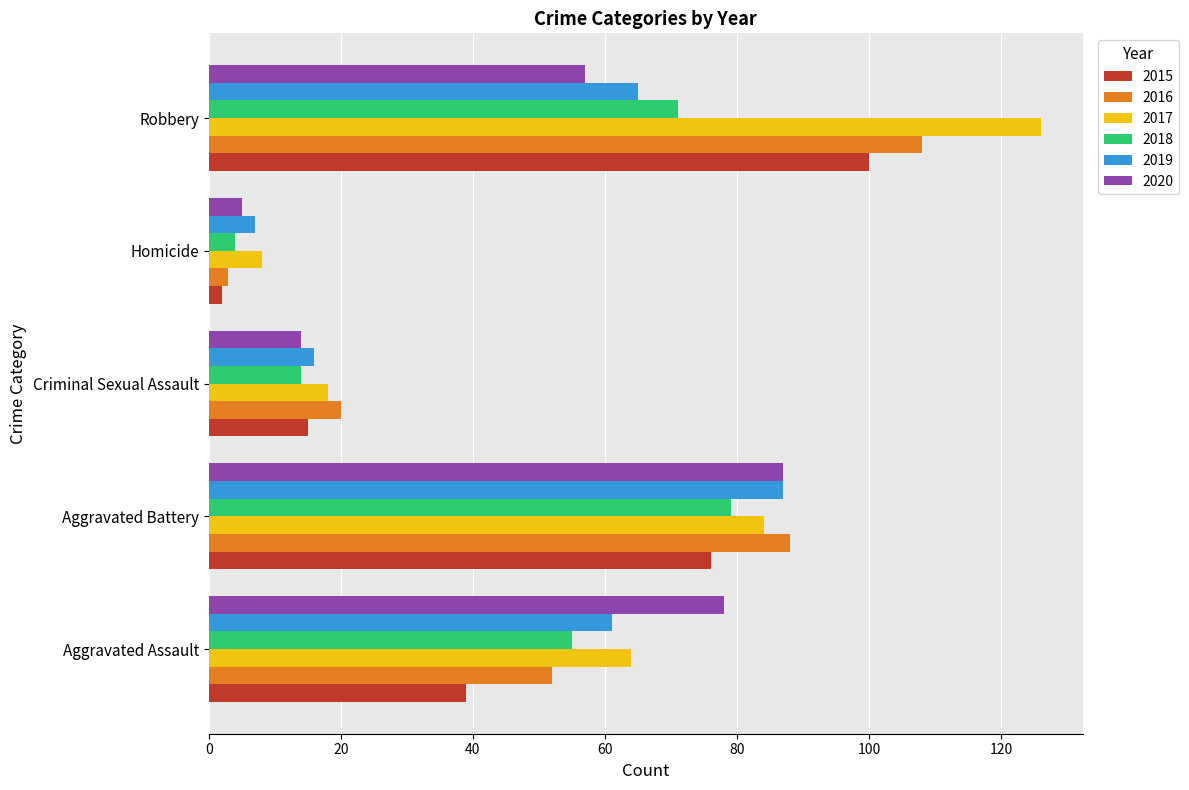

What is the lowest value of the 2020 series?

5